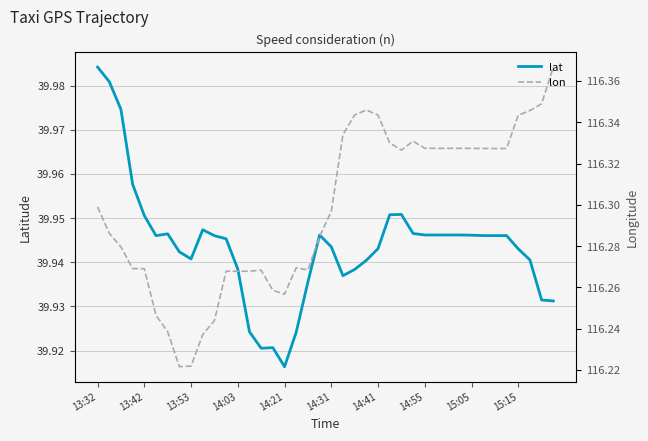

The value of lat at 14:03 is 23.3. True or false?

False